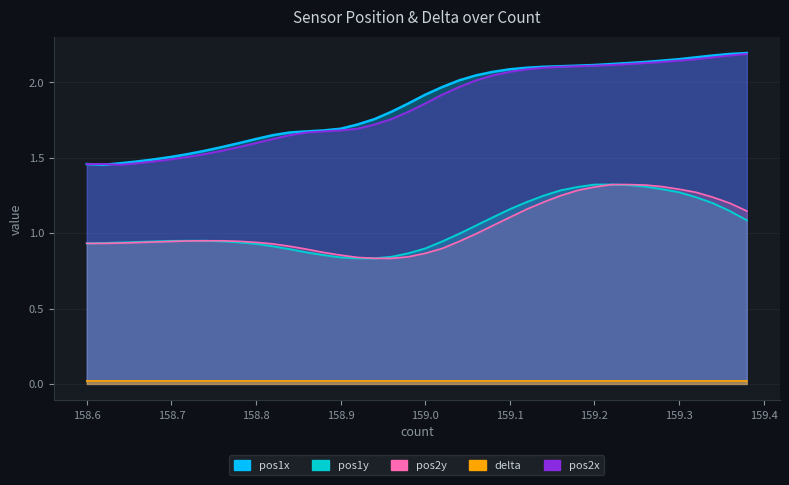

True or false: pos2x and delta intersect in this chart.

False